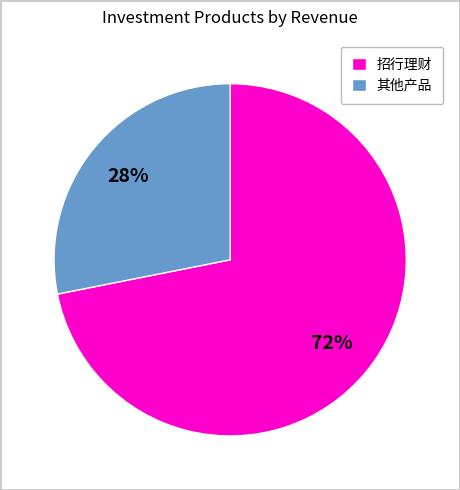

To the nearest percent, what is the average slice percentage?

50%